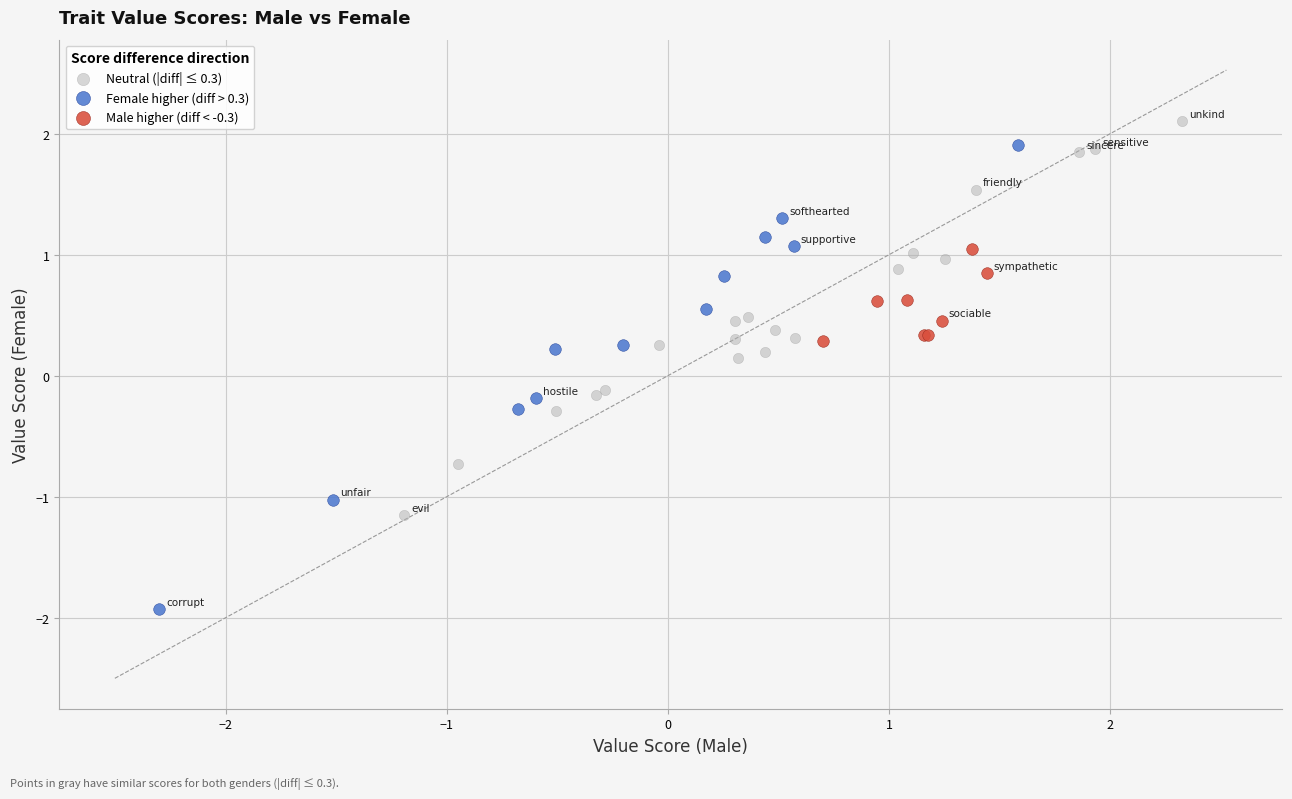

Which series has the widest spread of Y values?

Female higher (diff > 0.3)